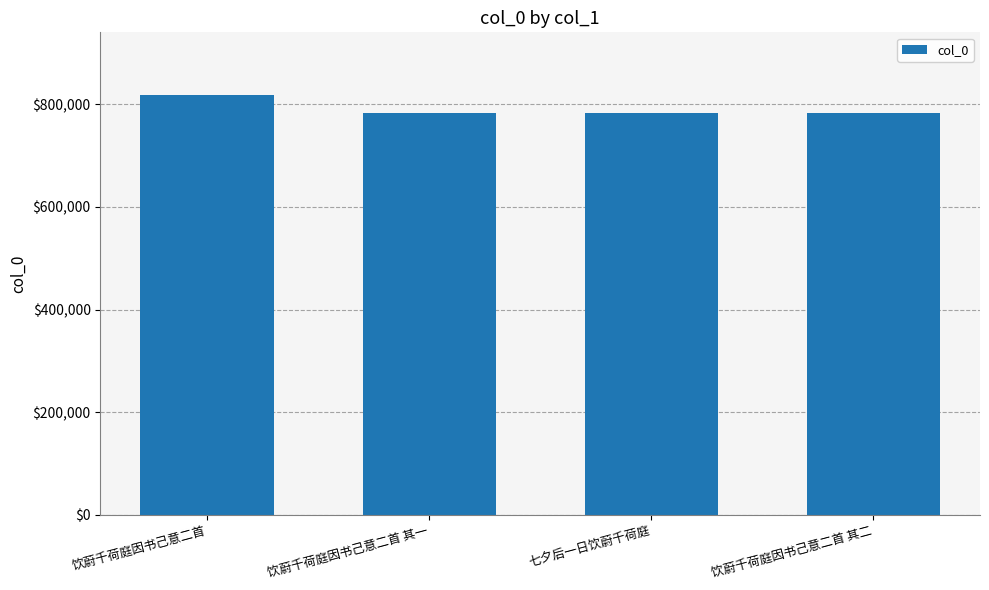

The value at 七夕后一日饮蔚千荷庭 is 396815. True or false?

False